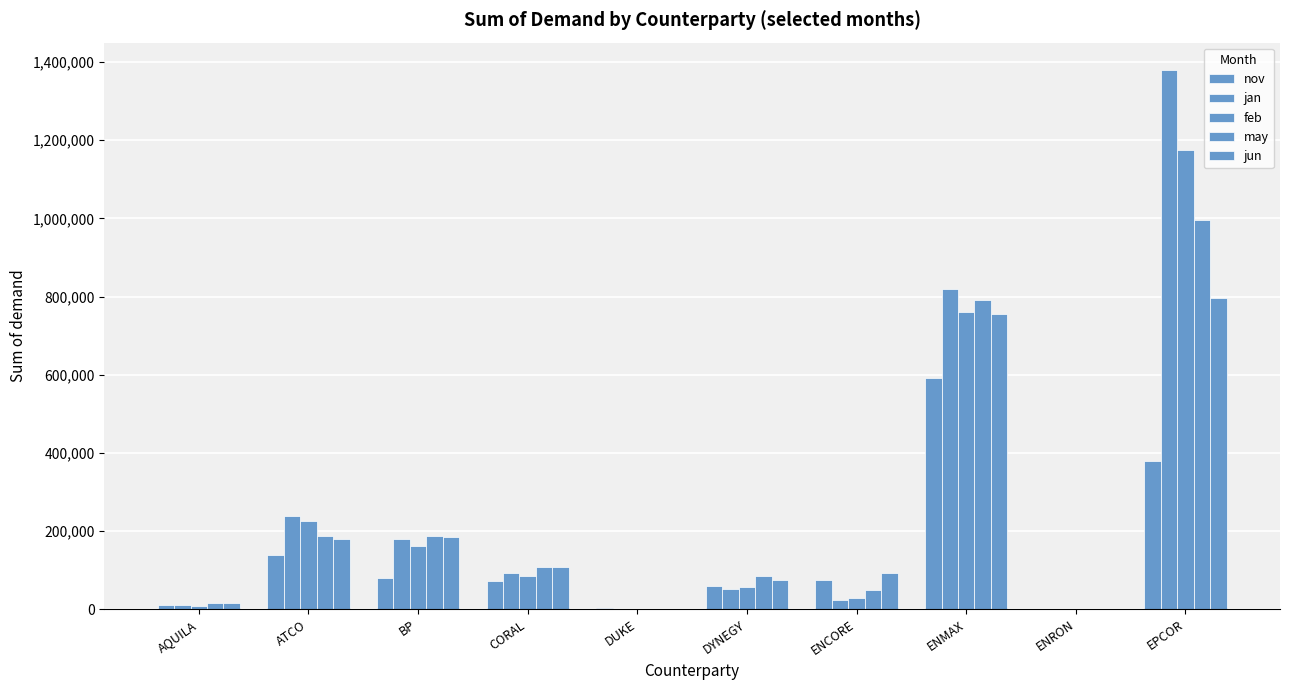

Rank the series at DYNEGY from highest to lowest value.

may, jun, nov, feb, jan